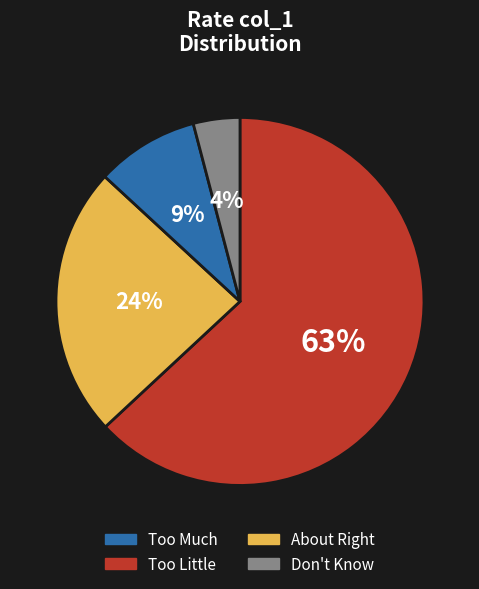

What percentage is the Don't Know slice, to the nearest percent?

4%